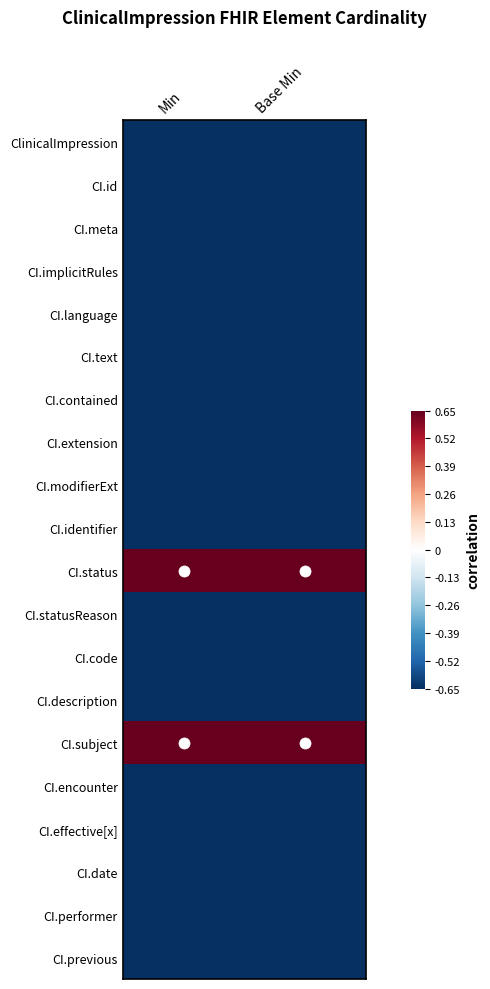

Reading left to right, list all the values displayed in this chart.

ClinicalImpression: Min=-0.7	Base Min=-0.7
CI.id: Min=-0.7	Base Min=-0.7
CI.meta: Min=-0.7	Base Min=-0.7
CI.implicitRules: Min=-0.7	Base Min=-0.7
CI.language: Min=-0.7	Base Min=-0.7
CI.text: Min=-0.7	Base Min=-0.7
CI.contained: Min=-0.7	Base Min=-0.7
CI.extension: Min=-0.7	Base Min=-0.7
CI.modifierExt: Min=-0.7	Base Min=-0.7
CI.identifier: Min=-0.7	Base Min=-0.7
CI.status: Min=0.7	Base Min=0.7
CI.statusReason: Min=-0.7	Base Min=-0.7
CI.code: Min=-0.7	Base Min=-0.7
CI.description: Min=-0.7	Base Min=-0.7
CI.subject: Min=0.7	Base Min=0.7
CI.encounter: Min=-0.7	Base Min=-0.7
CI.effective[x]: Min=-0.7	Base Min=-0.7
CI.date: Min=-0.7	Base Min=-0.7
CI.performer: Min=-0.7	Base Min=-0.7
CI.previous: Min=-0.7	Base Min=-0.7